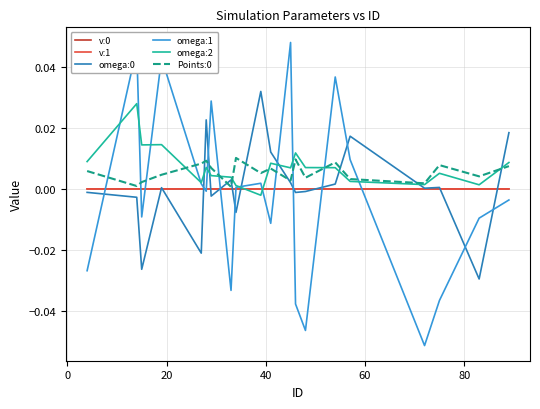

After their last crossing, which series has the higher values: v:0 or omega:2?

omega:2